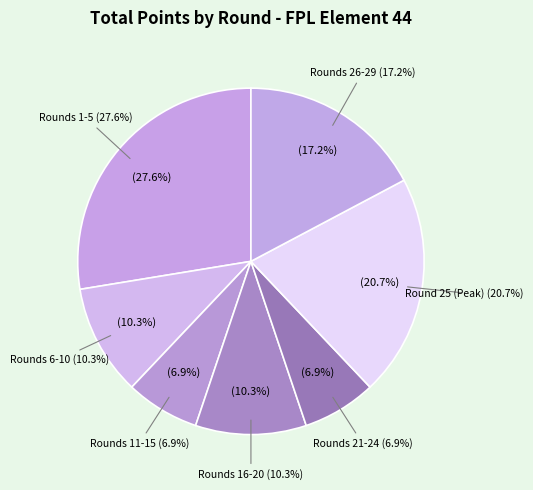

Is there any slice that represents more than half of the pie?

No